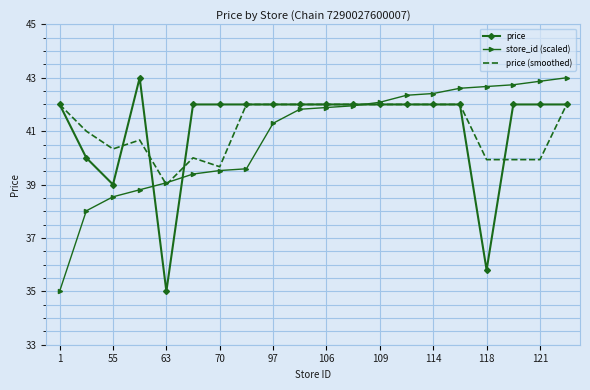

What is the minimum value for store_id (scaled)?

35.0